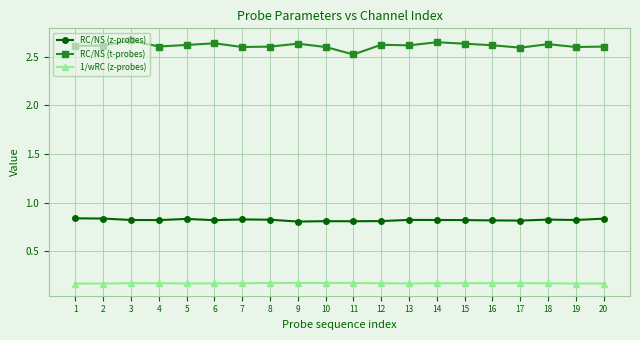

Count the 1/wRC (z-probes) values in the range 0 to 1.

20